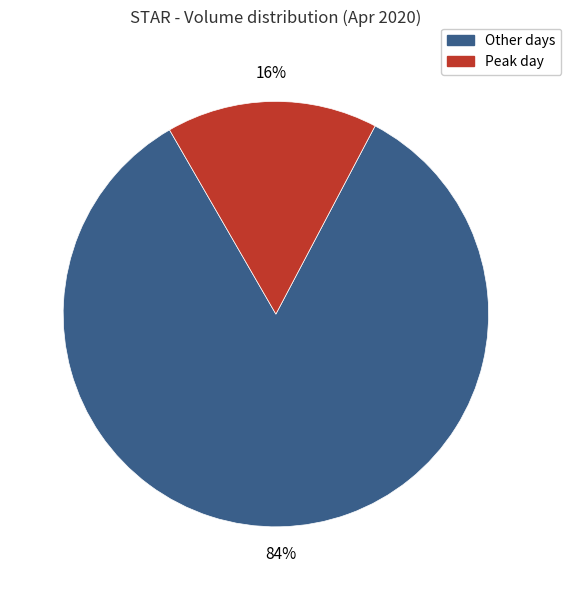

How many segments does this pie chart have?

2